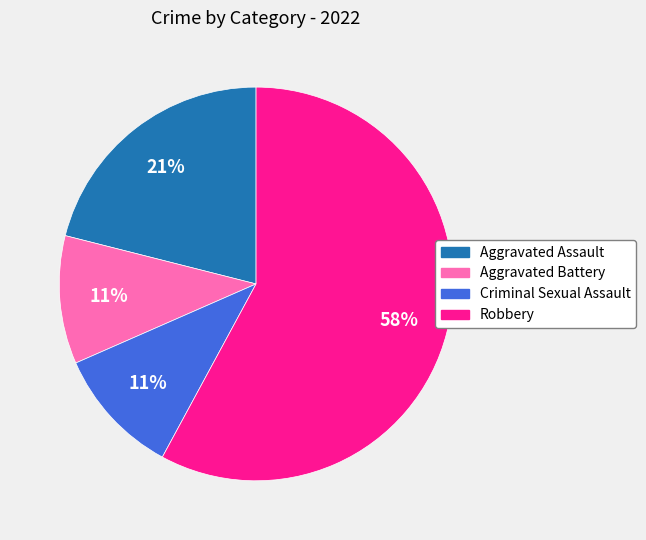

Combined, do Aggravated Battery and Robbery account for over 50%?

Yes